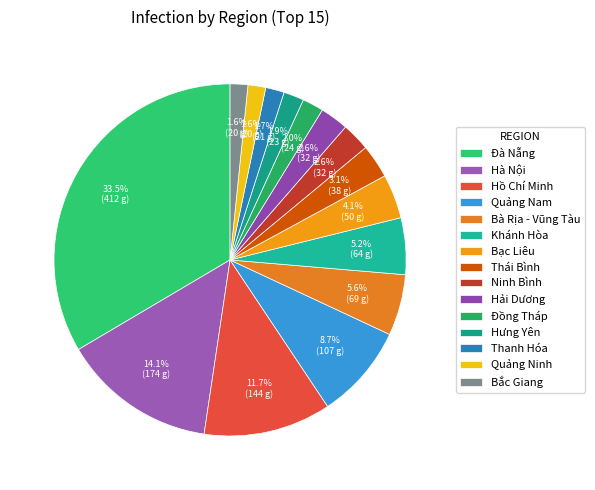

Is there a majority slice in this chart?

No